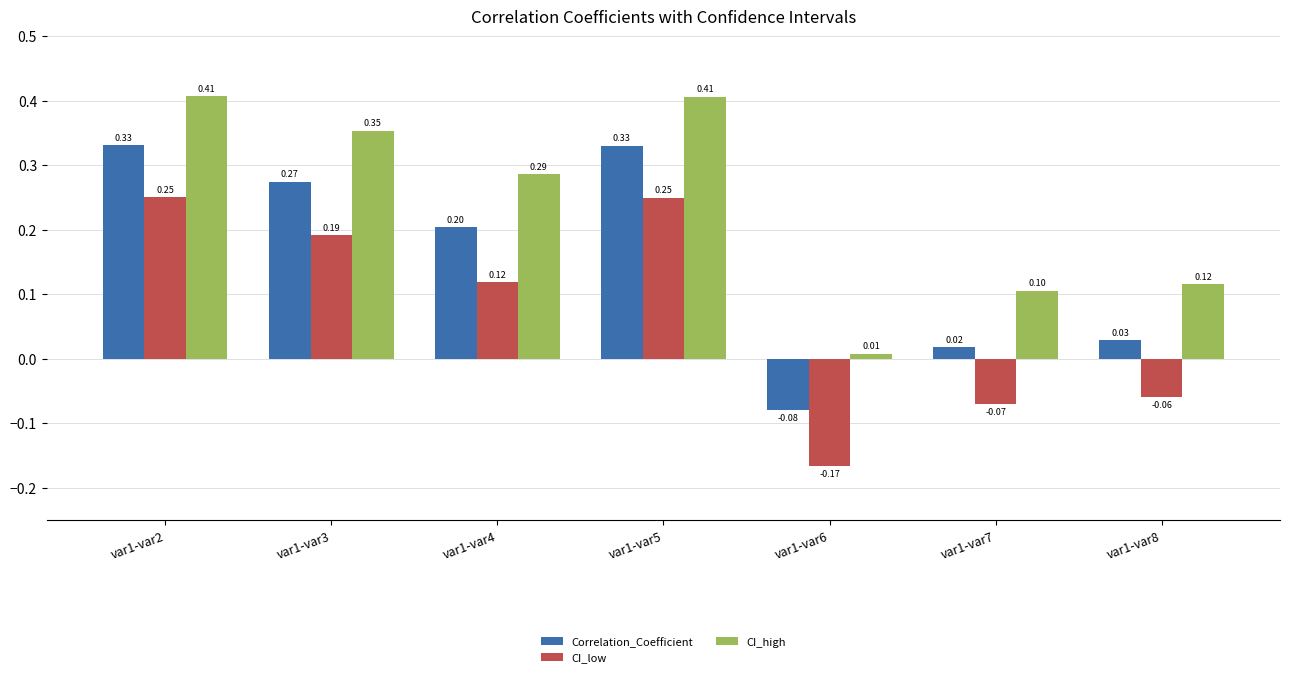

What is the sum of all CI_high values?

1.7